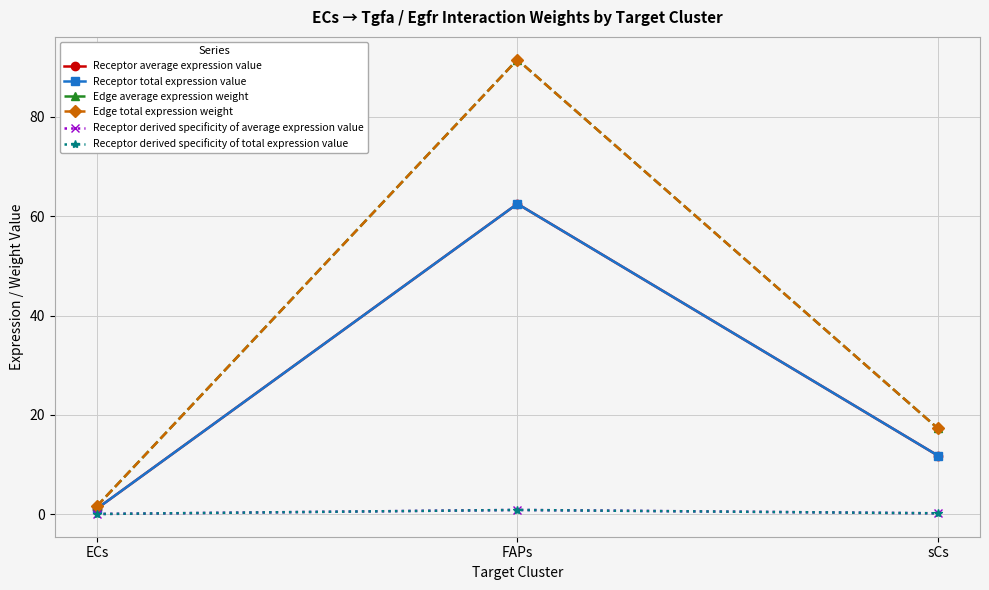

Is this an area chart (filled region under the line)?

No